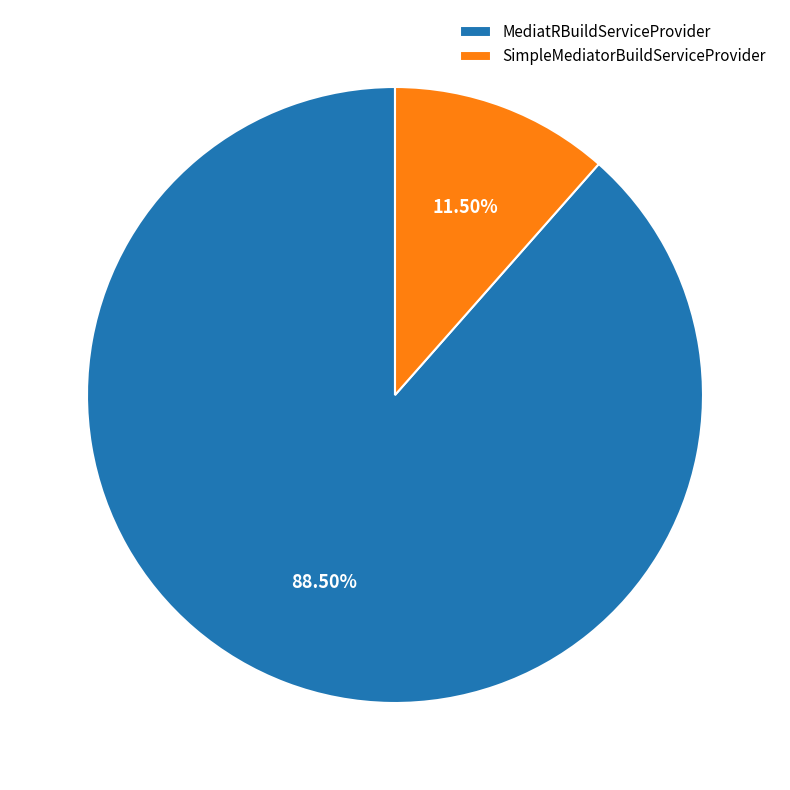

How much of the chart is everything except MediatRBuildServiceProvider?

11.5%